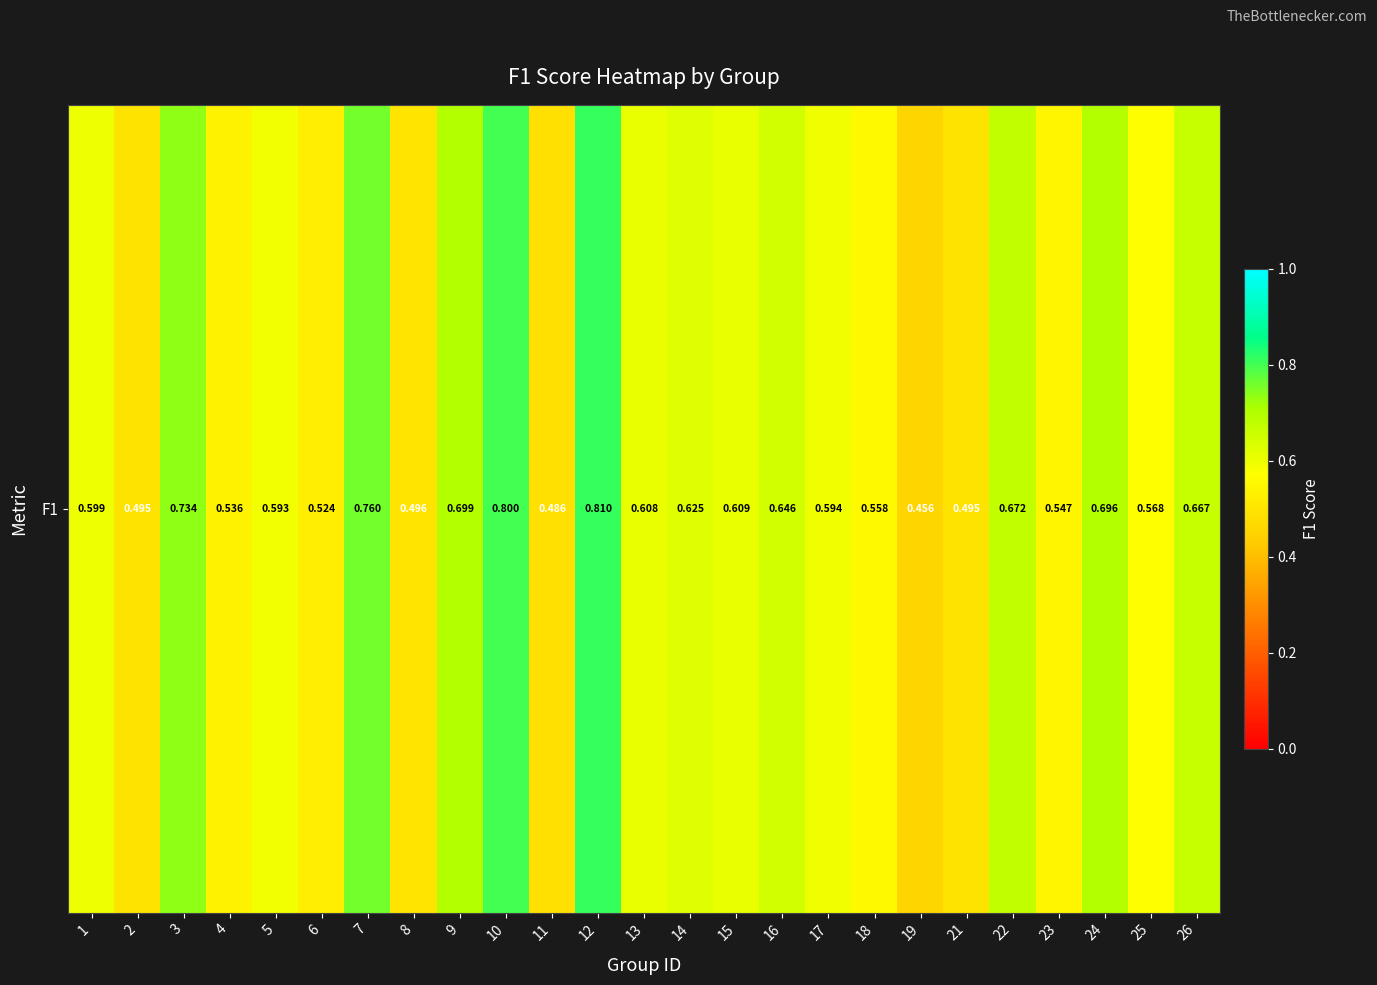

Count the values in the range 0 to 1.

25